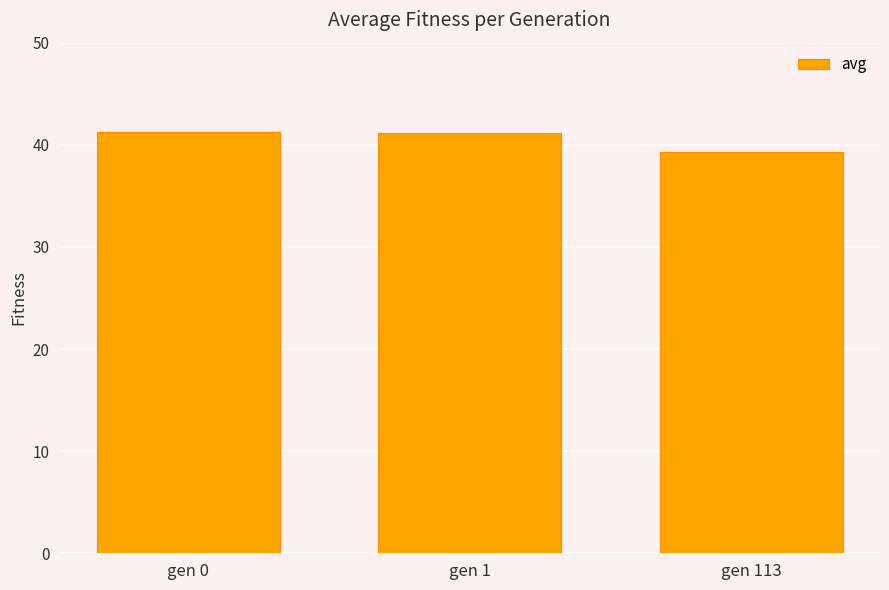

Where is the data nearest to the value 40?

gen 113